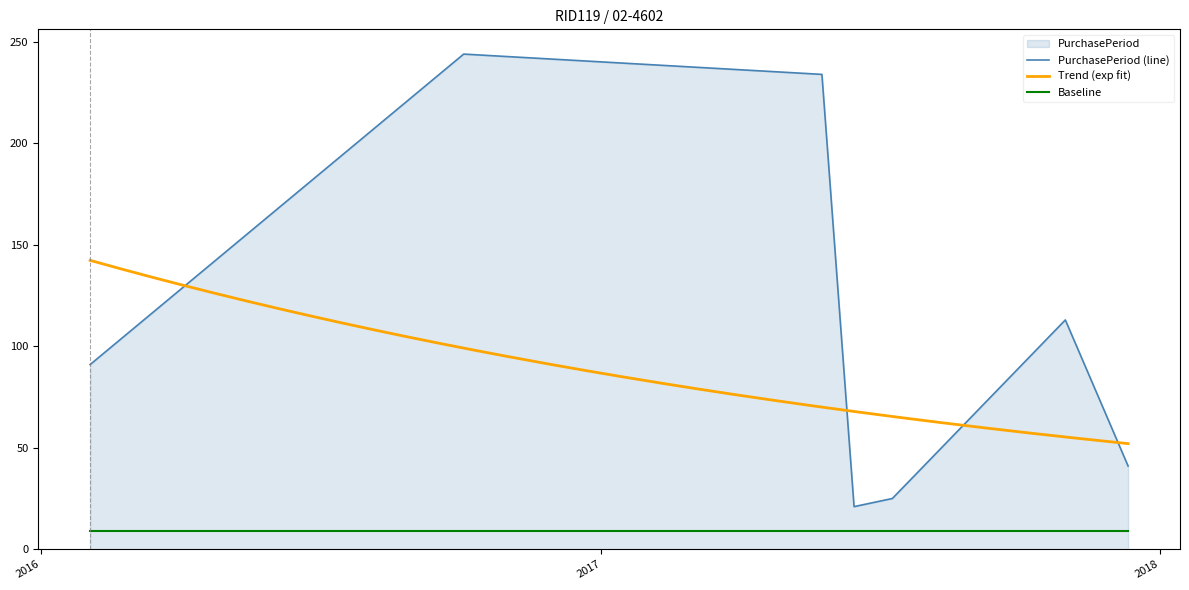

List the labels in order of value, smallest first.

2017-06-15, 2017-07-10, 2017-12-11, 2016-02-02, 2017-10-31, 2017-05-25, 2016-10-03